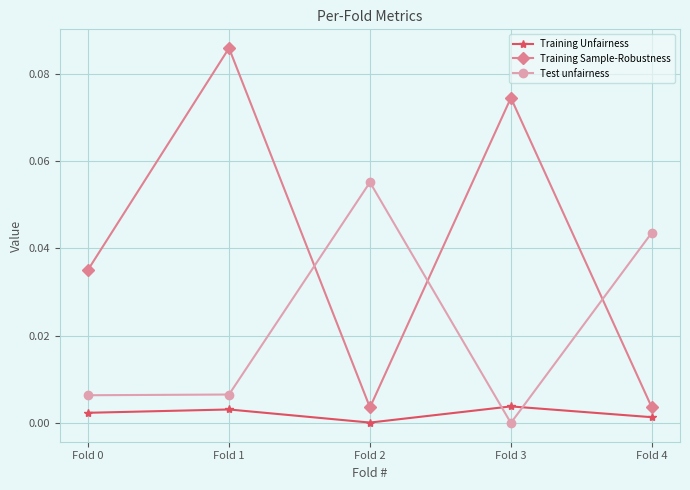

How many lines are shown in the chart?

3